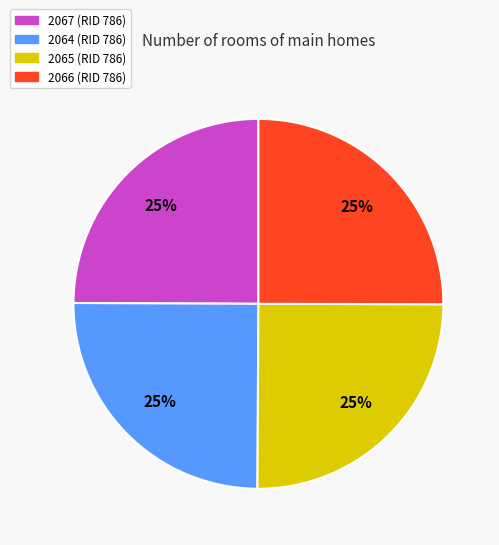

To the nearest percent, what percentage of the pie is 2064?

25%